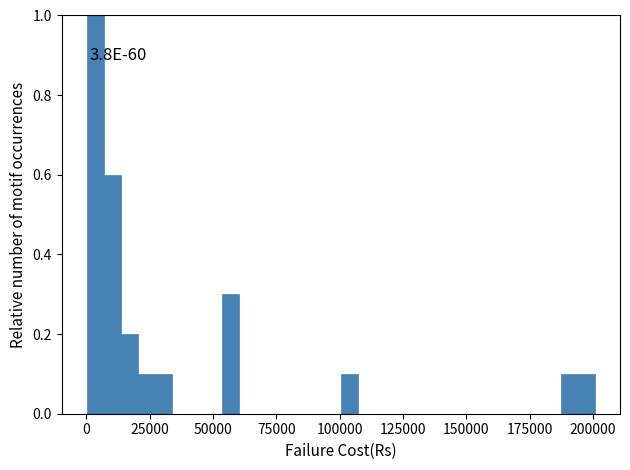

Read against the x-axis, roughly where is the centre of the tallest bar?

5000